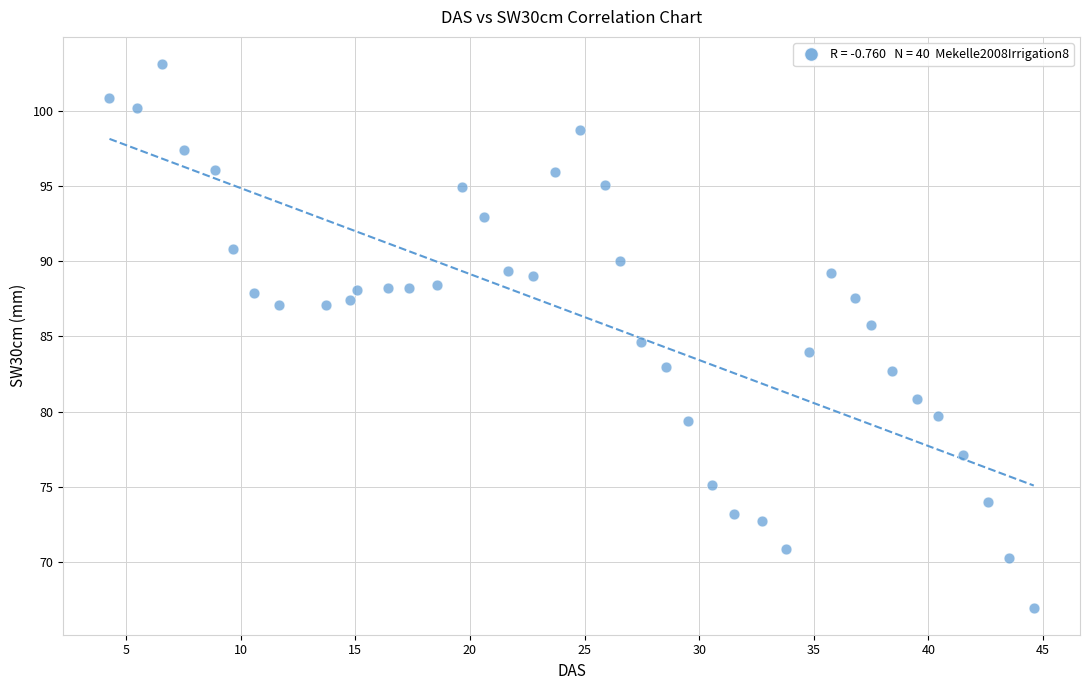

What is the range of Y values (max minus min)?

36.1